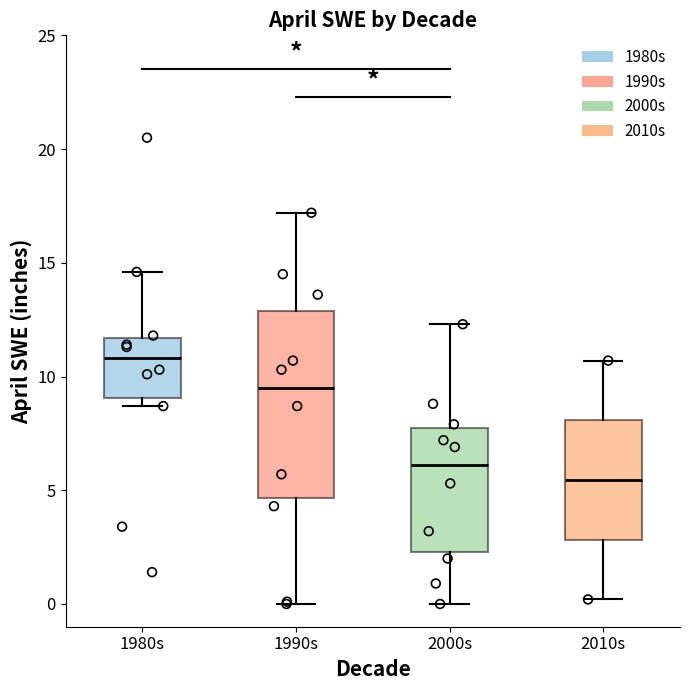

Which box's median line is the lowest?

2010s